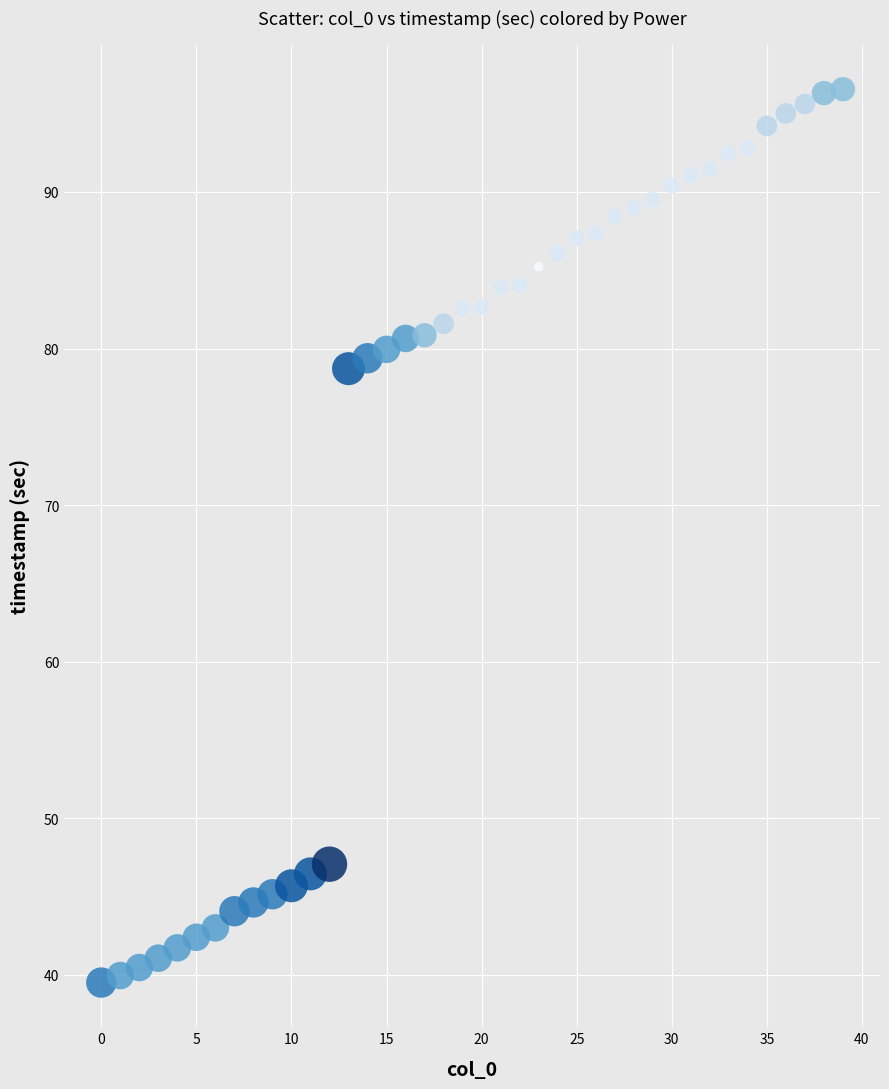

What Y value in the scatter plot is closest to 68?

78.7